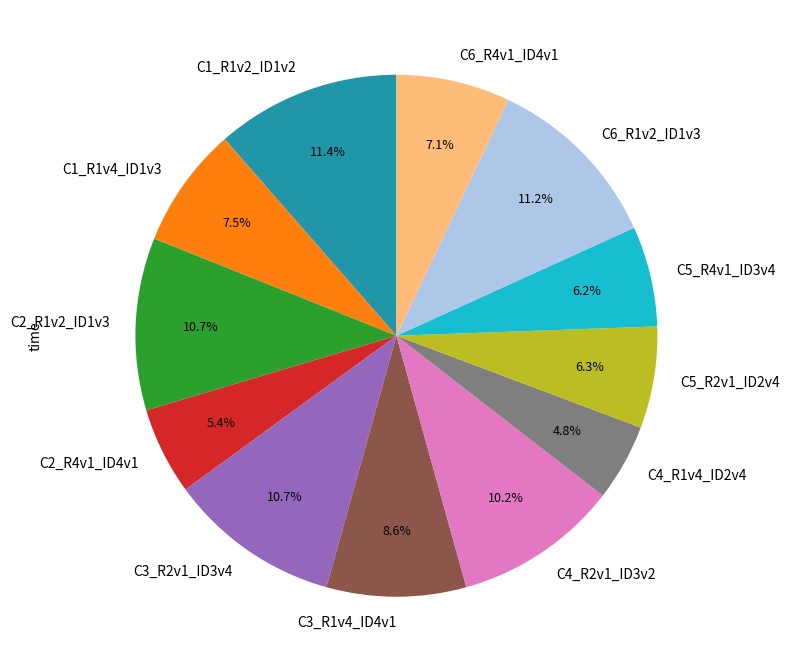

The C6_R4v1_ID4v1 slice represents 7% of the pie. True or false?

True